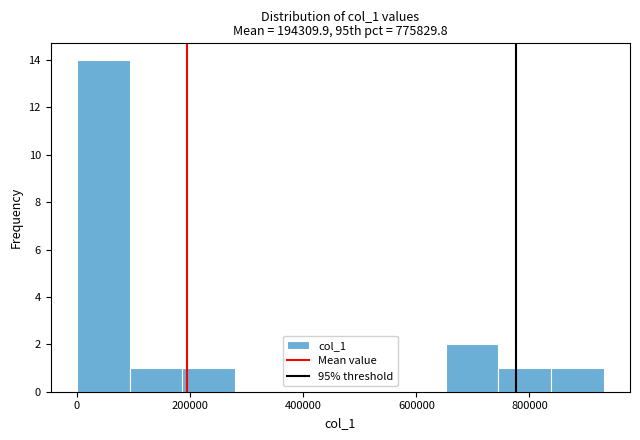

Reading left to right, list every bar in this chart as the range it spans on the x-axis followed by its height. Neither the bar edges nor the heights are printed on the chart, so give them approximately, as read against the axes.

0 to 100000: 14
100000 to 180000: 1
180000 to 280000: 1
280000 to 380000: 0
380000 to 460000: 0
460000 to 560000: 0
560000 to 660000: 0
660000 to 740000: 2
740000 to 840000: 1
840000 to 940000: 1